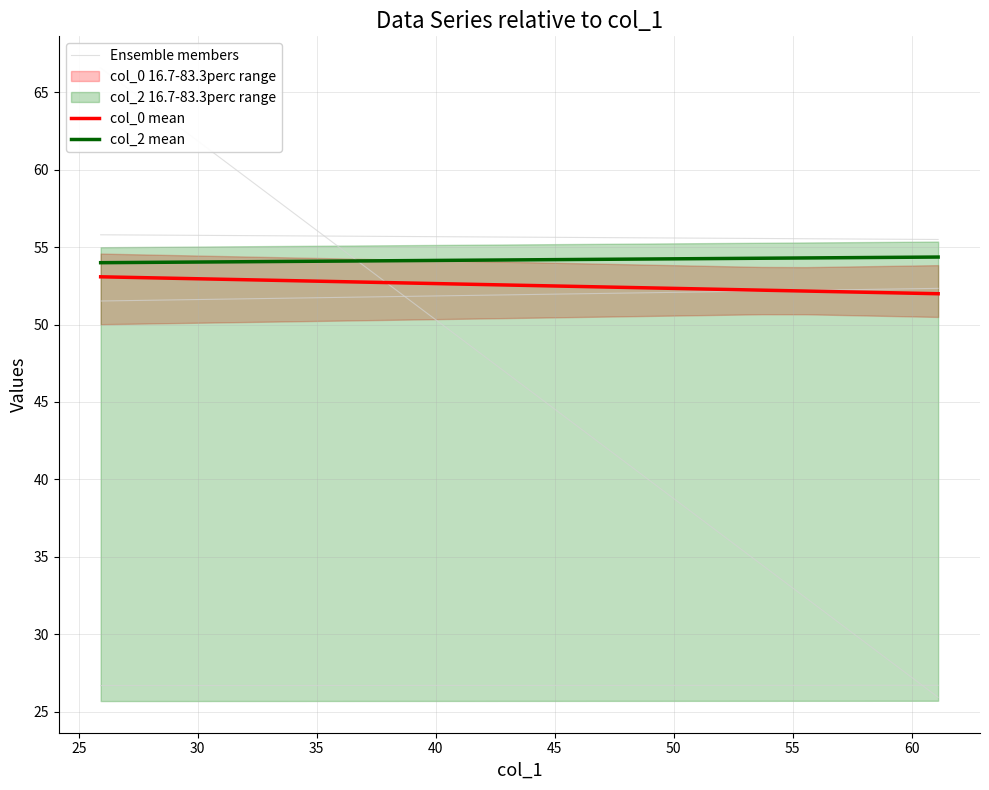

How many lines are shown in the chart?

3